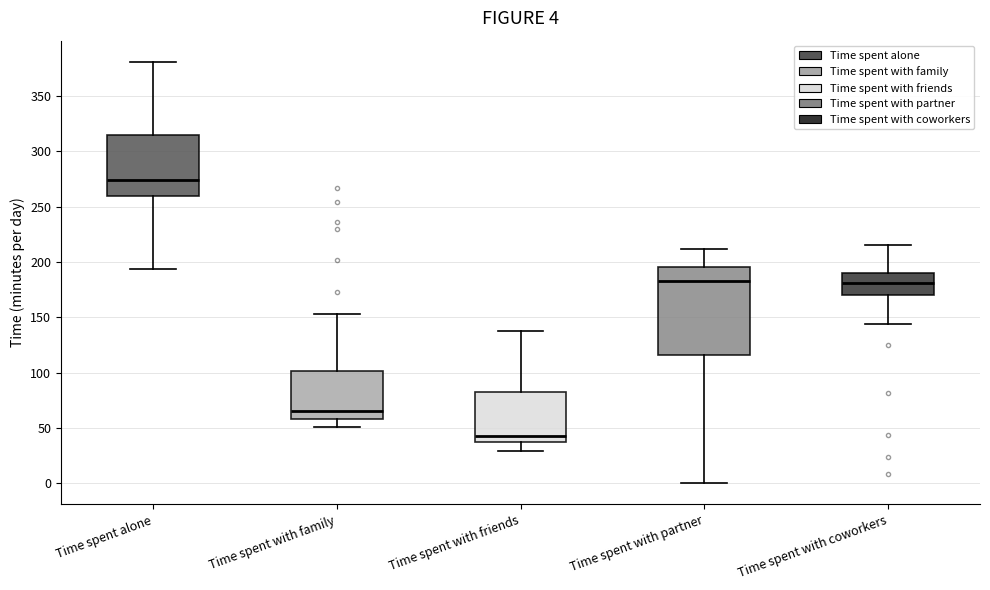

Comparing the boxes themselves (not the whiskers), which one is the tallest?

Time spent with partner